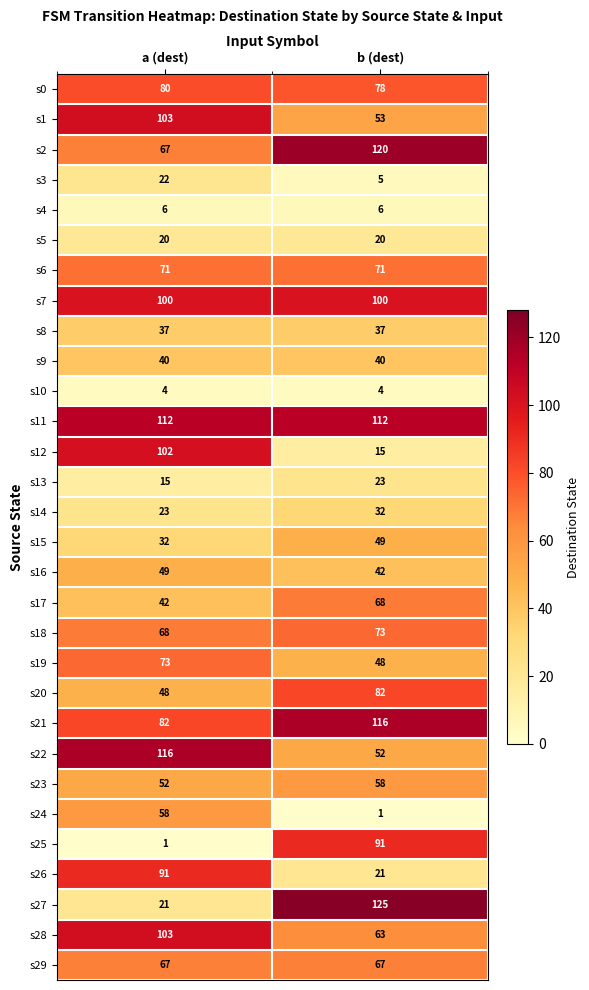

Rank the categories by s12 value from lowest to highest.

b (dest), a (dest)